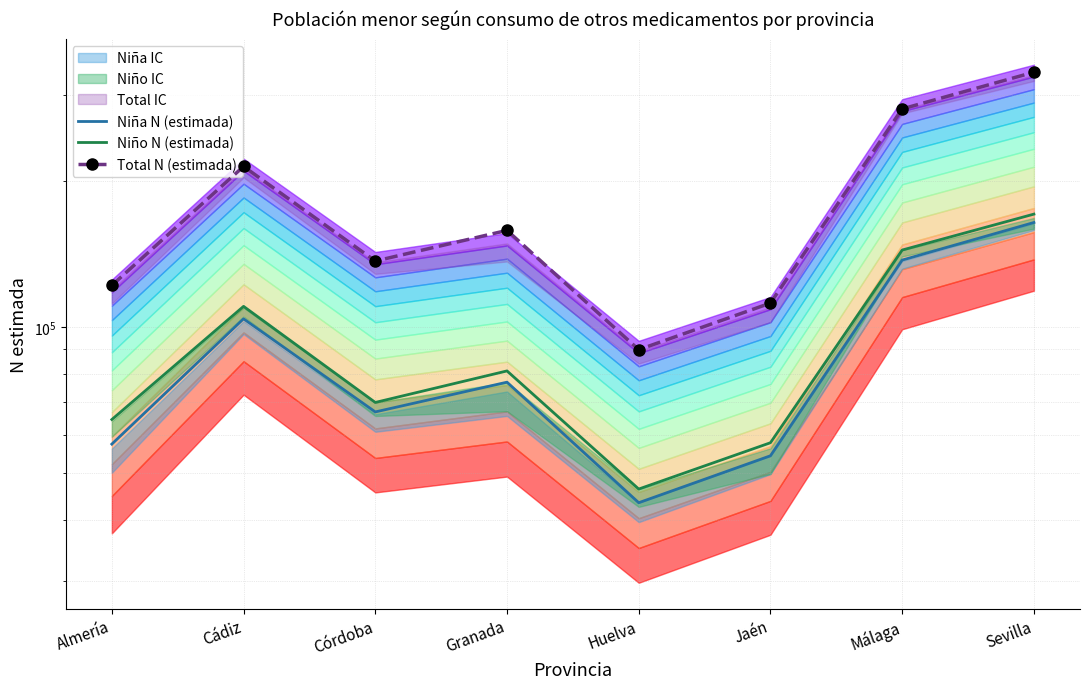

Rank the series by their maximum value, from highest to lowest.

Total N (estimada), Niño N (estimada), Niña N (estimada)